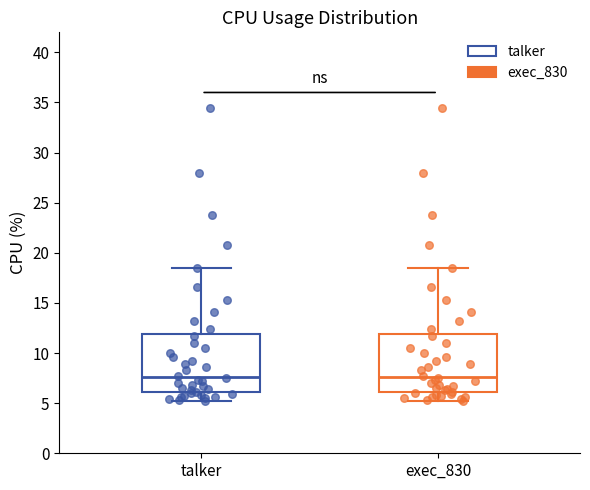

Where does the median line of the box for exec_830 sit on the y-axis? The values are not printed on the chart, so give them approximately, as read against the axis.

7.5